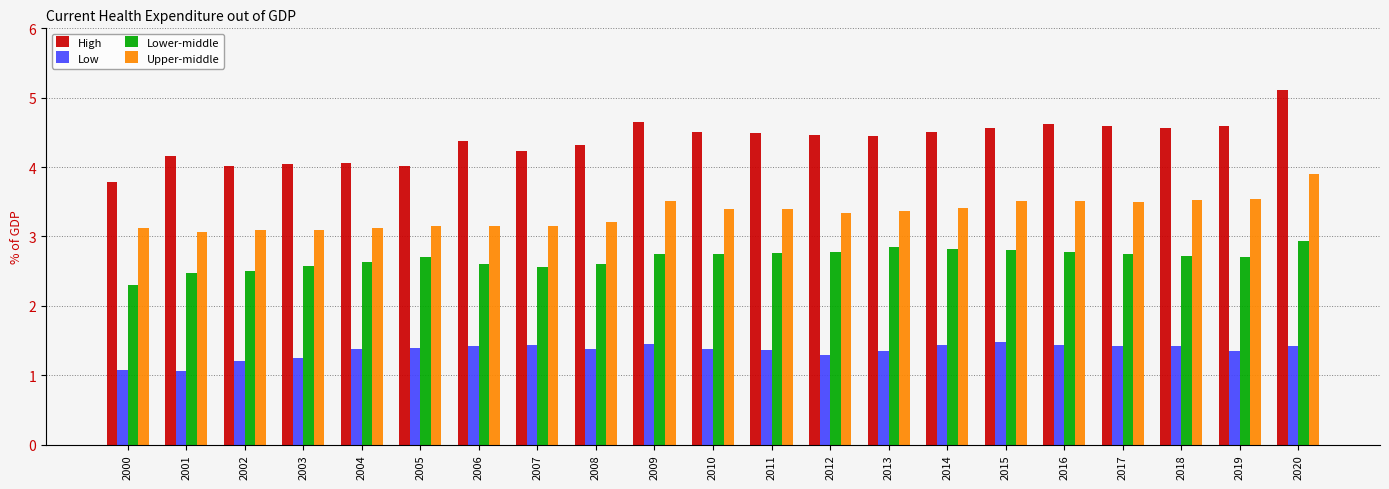

At which category is the sum across all series the highest?

2020